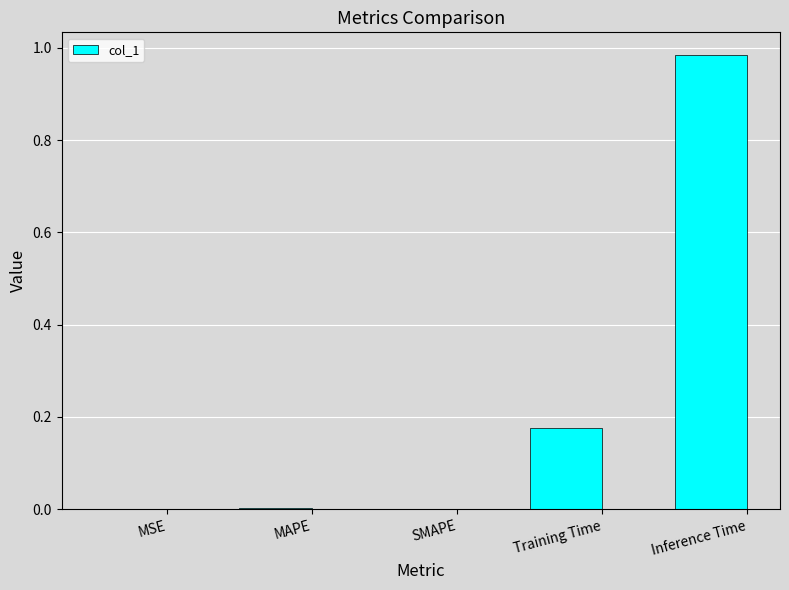

The value at MAPE is 0.0. True or false?

True